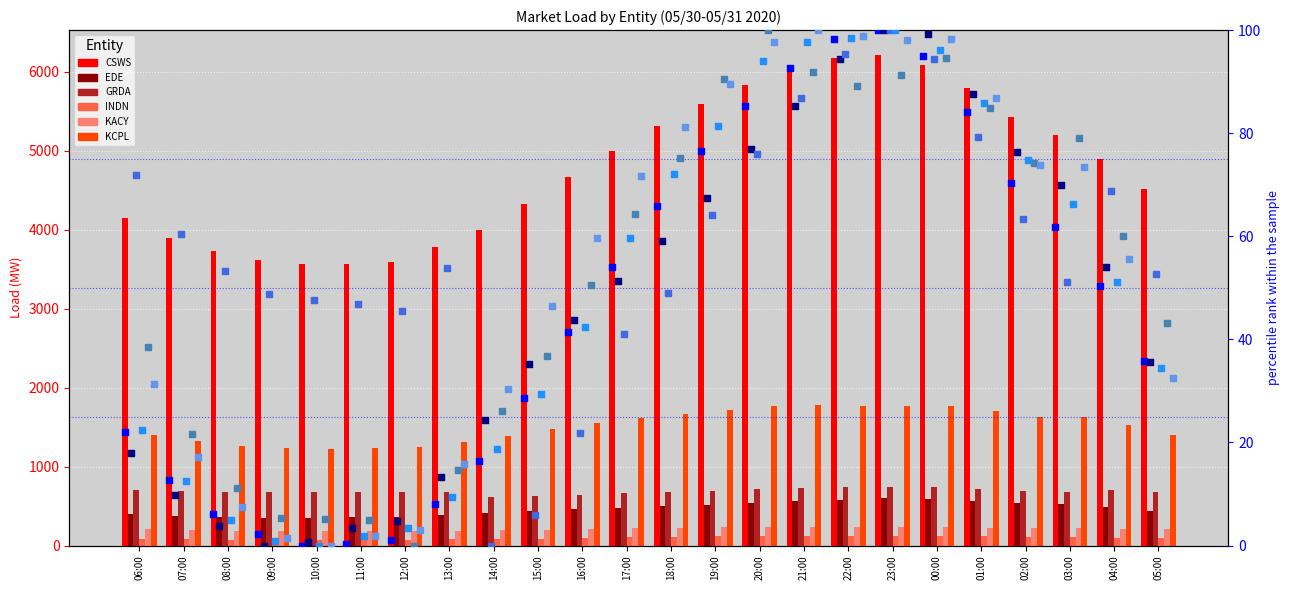

Which series reaches the maximum Y coordinate?

CSWS